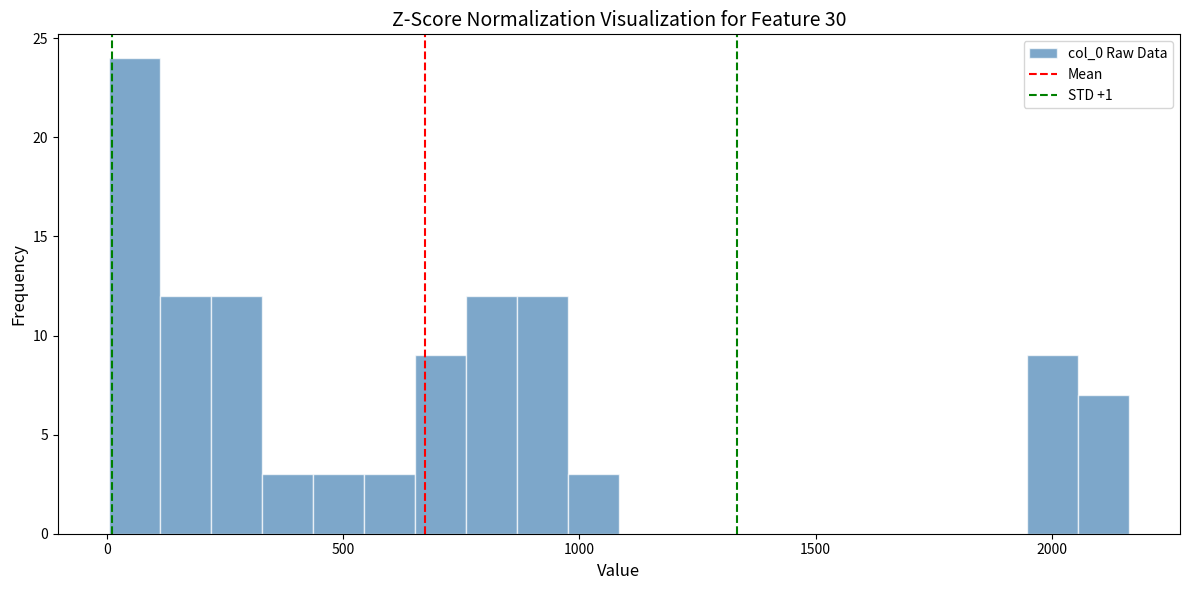

Read against the x-axis, roughly where is the centre of the tallest bar?

50